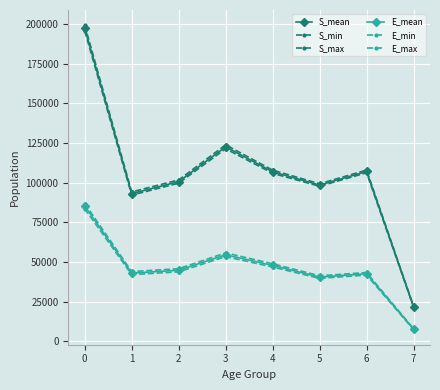

What is the value of the S_max point at the 6th from the left?

99246.2